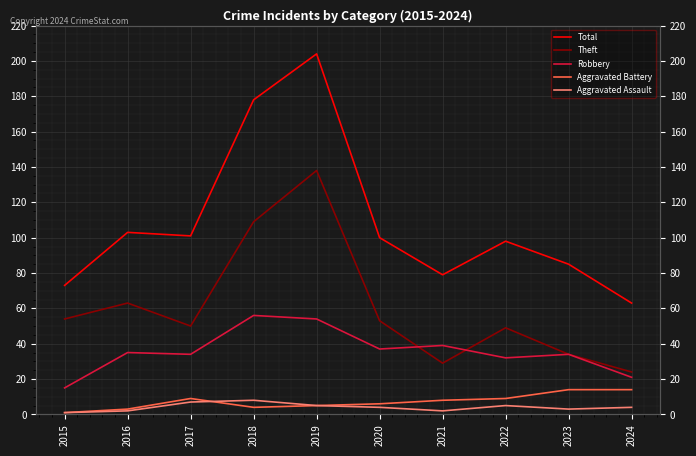

At which category does Aggravated Assault reach its first local valley?

2021